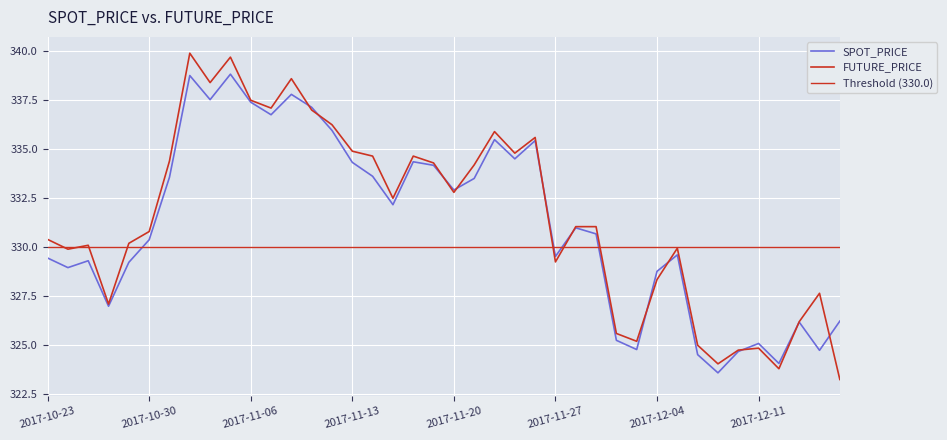

Which series has the widest spread of values?

FUTURE_PRICE